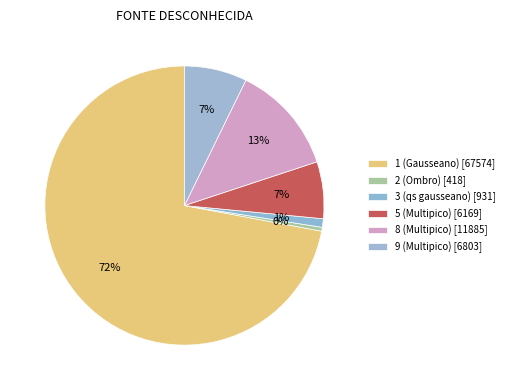

How many segments does this pie chart have?

6